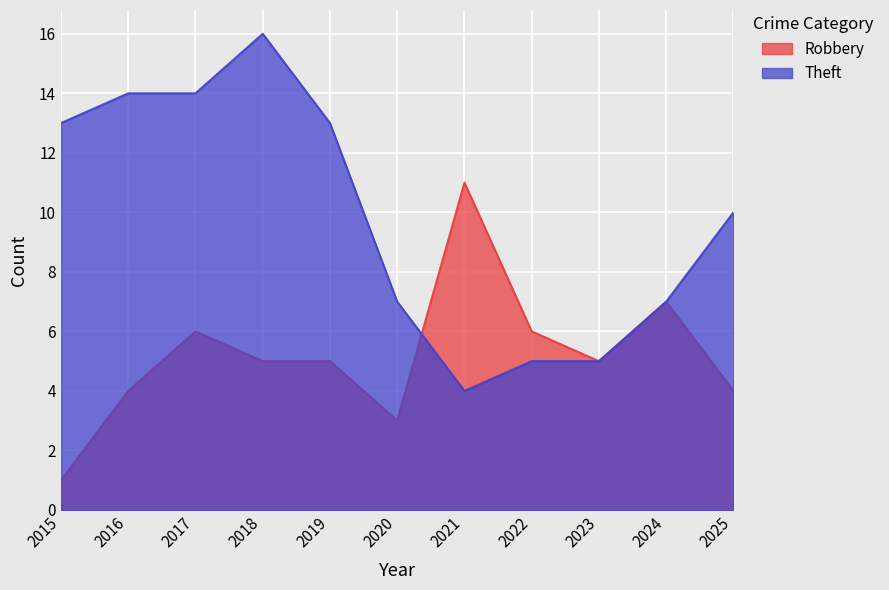

Where does the Robbery series first go above 5?

2017